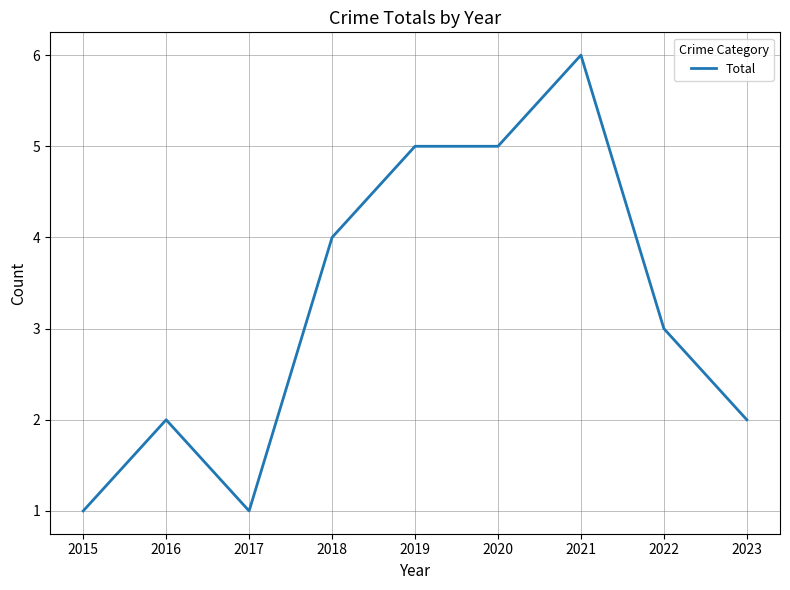

What is the difference between the second highest and second lowest values?

4